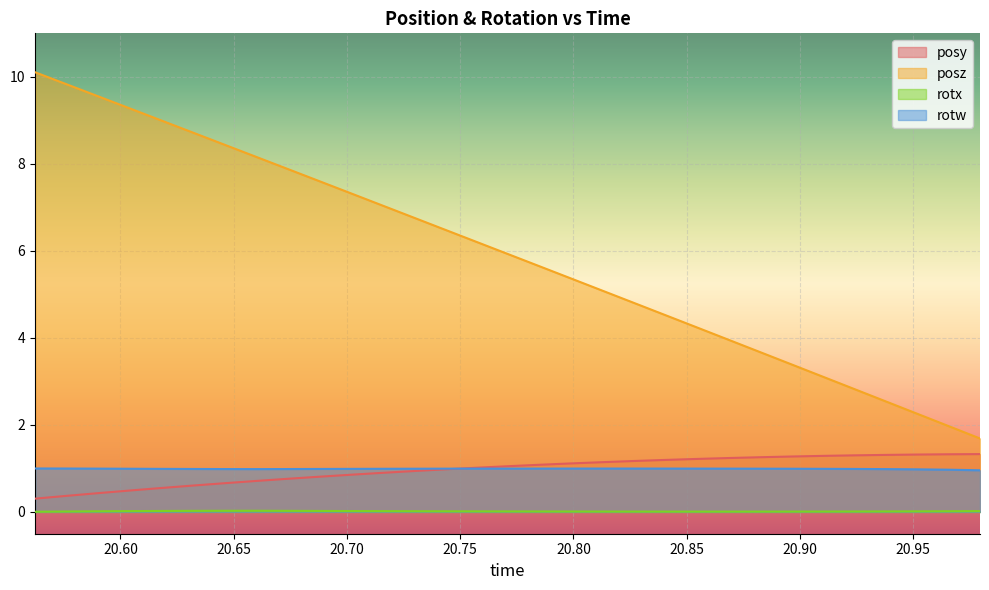

Is it true that posy equals 0.7 at 20.77124?

False